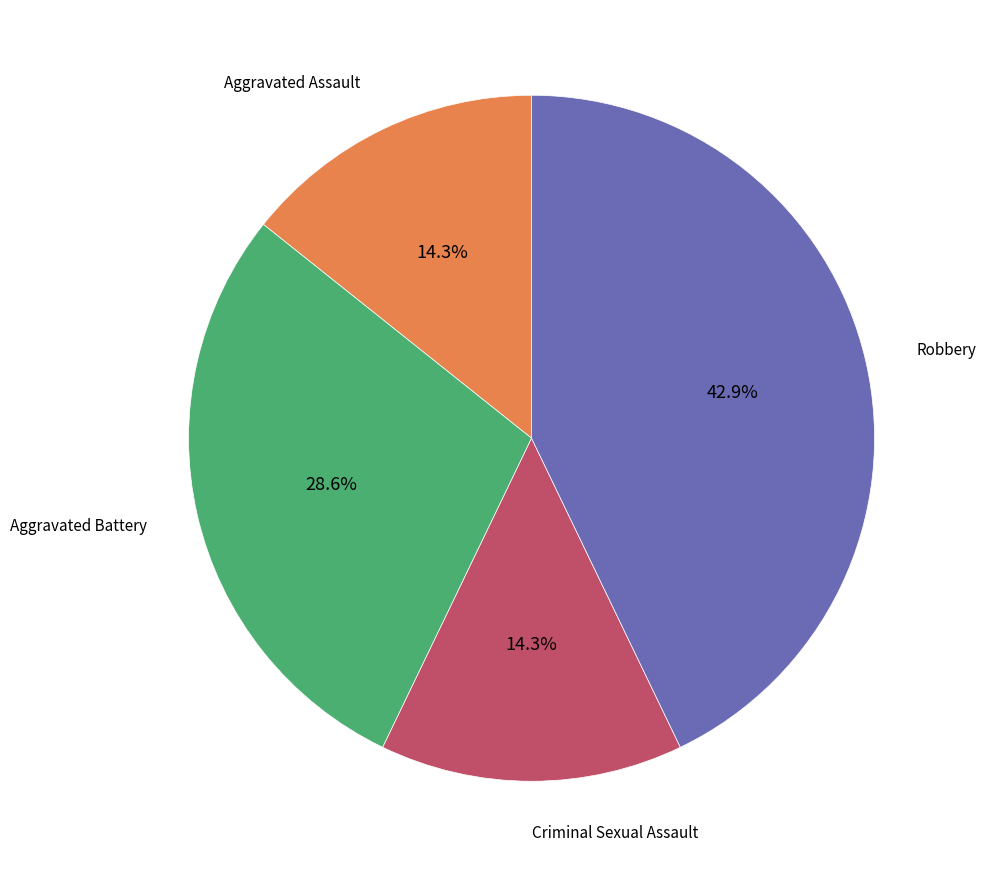

Does any single category account for the majority?

No